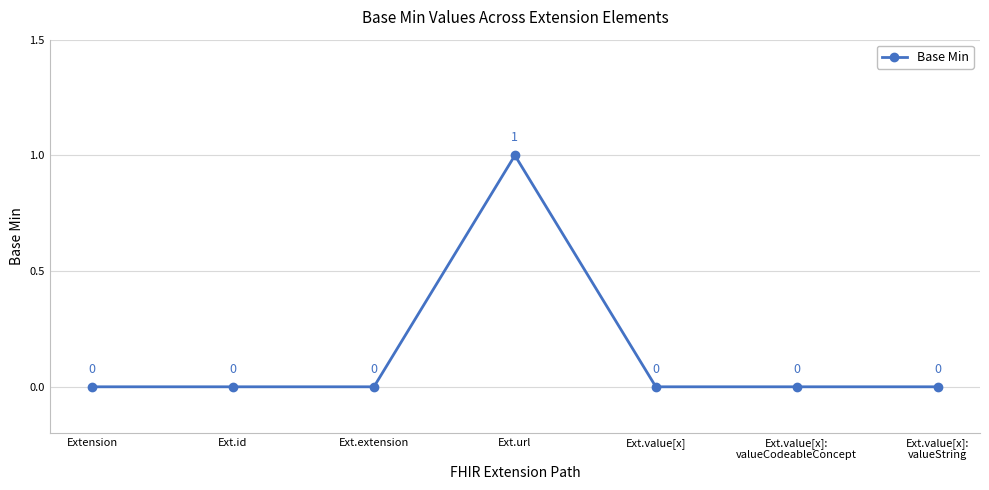

How many series are shown in this chart?

1